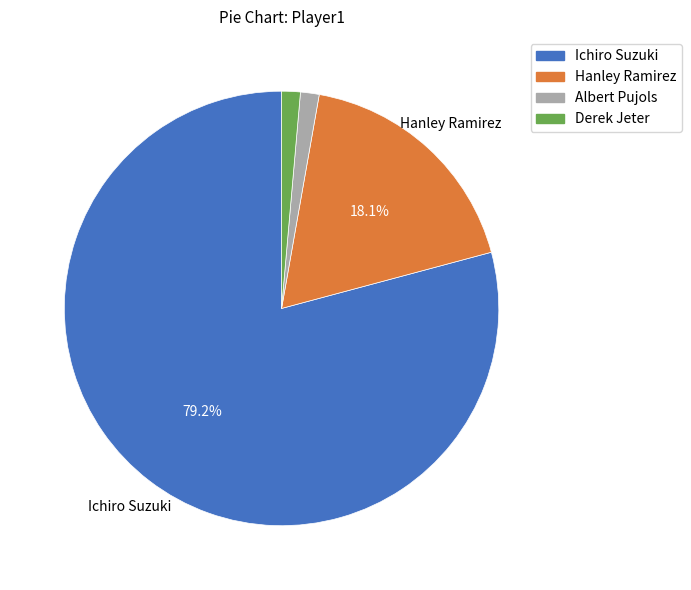

Which slice is the largest?

Ichiro Suzuki